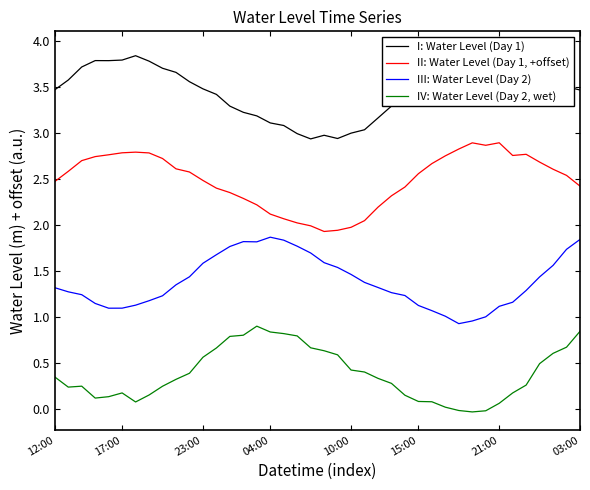

Where is the first local maximum for III: Water Level (Day 2)?

14